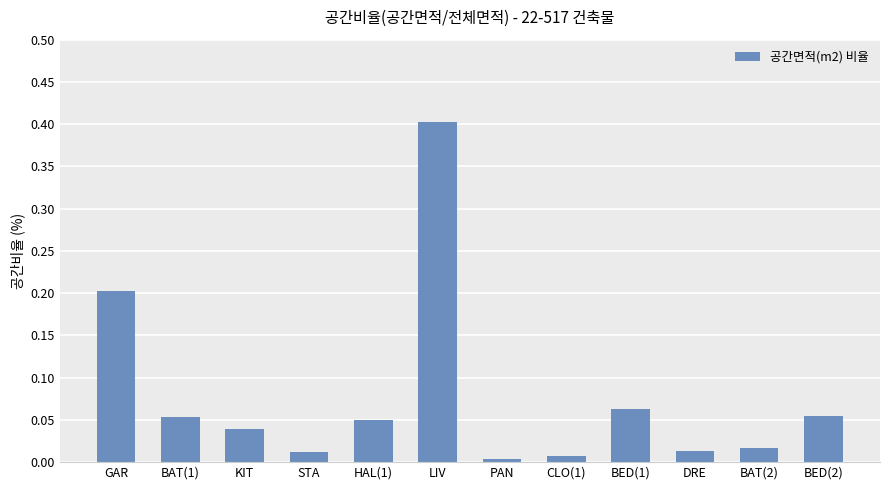

How many bars are there in total?

12